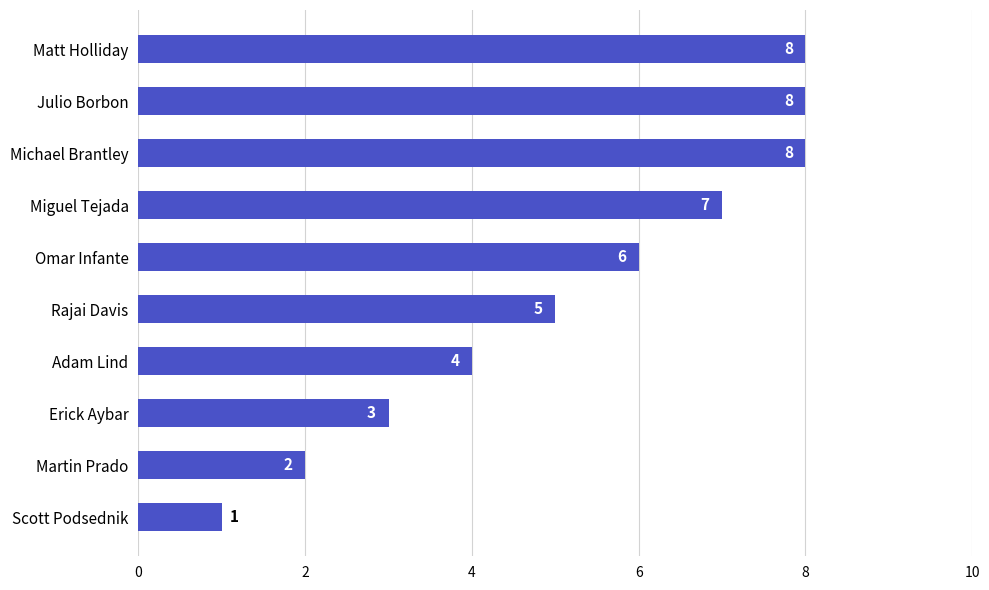

What is the greatest value displayed?

8